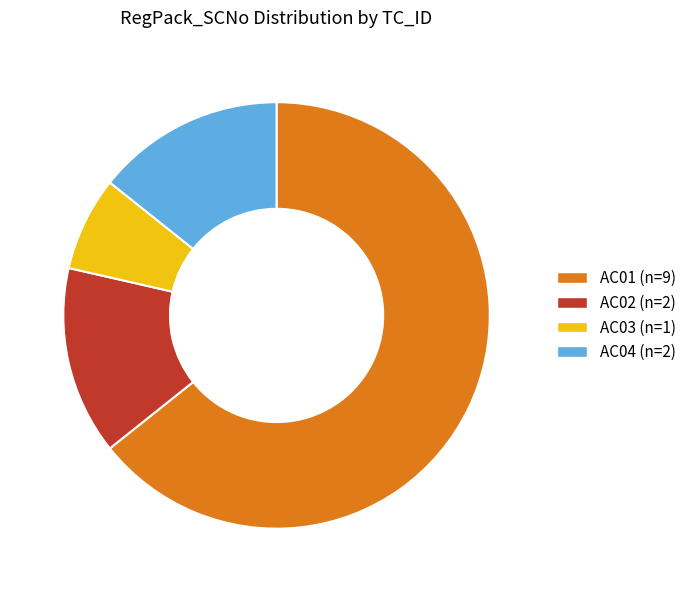

Approximately how many times larger is the value at AC04 compared to AC01?

0.2